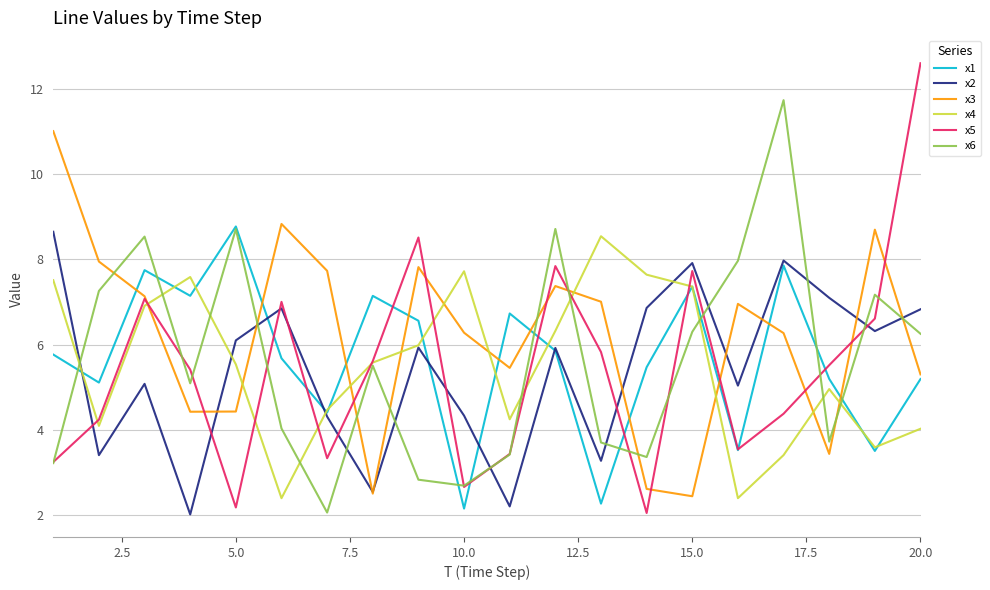

Which series has the largest total across all categories?

x3